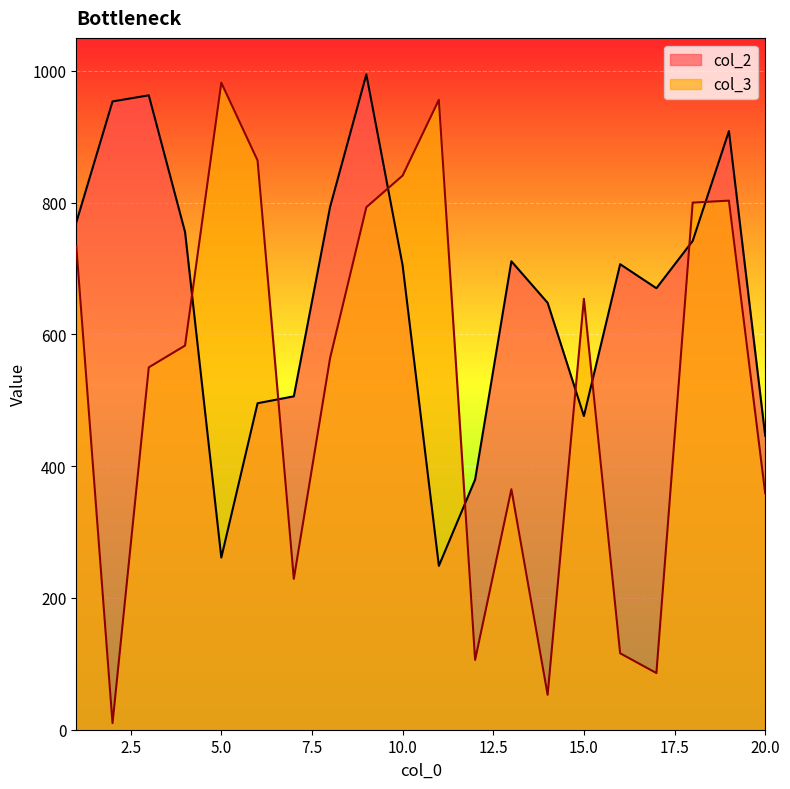

Count the number of categories in the chart.

20